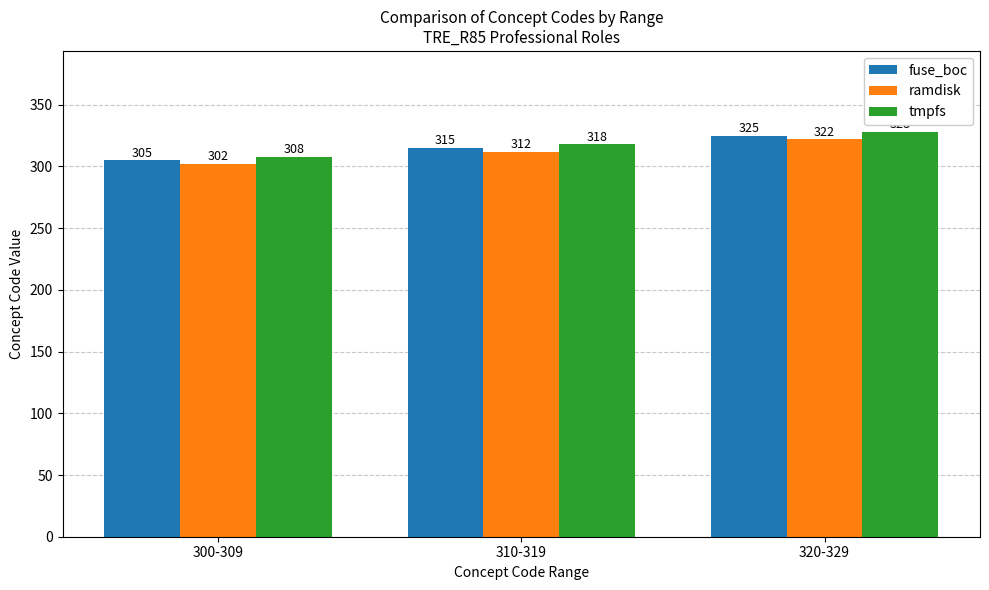

What are all the series names shown in the legend?

fuse_boc, ramdisk, tmpfs